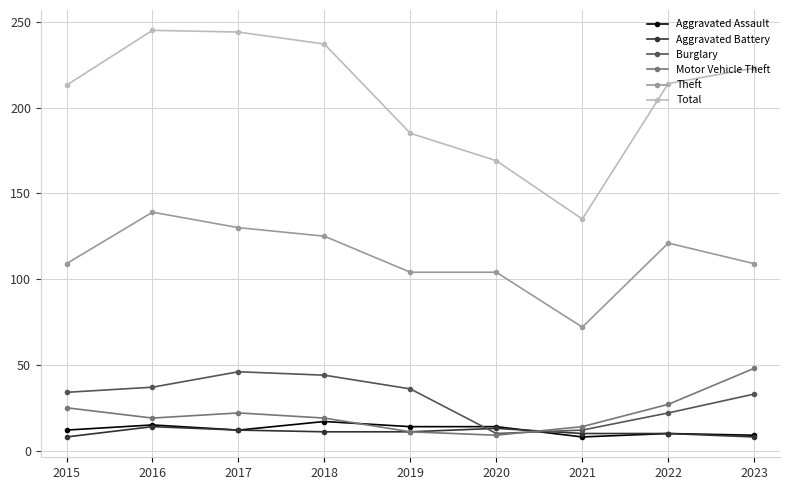

How many series are shown in this chart?

6